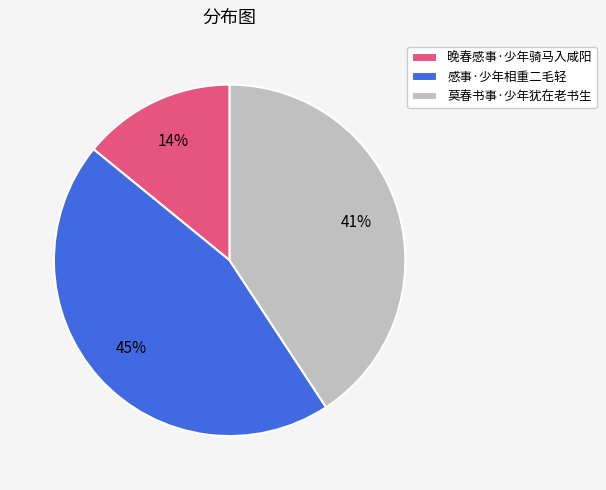

The 晚春感事·少年骑马入咸阳 slice represents 14% of the pie. True or false?

True